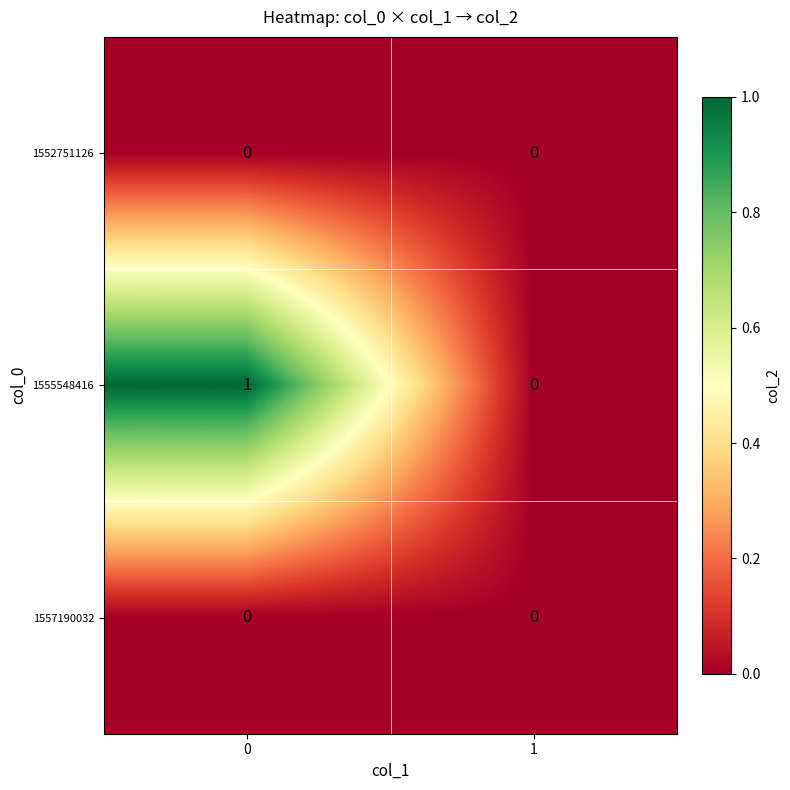

Between 0 and 1, which series saw the biggest shift?

1555548416